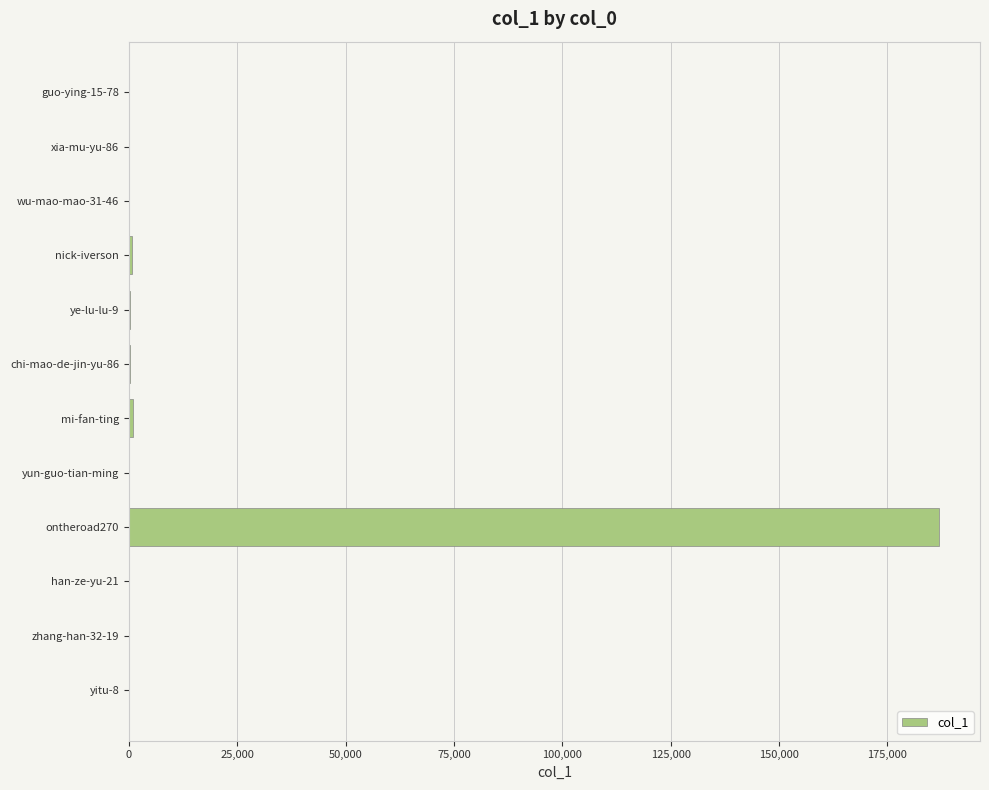

What is the maximum value shown in the chart?

186992